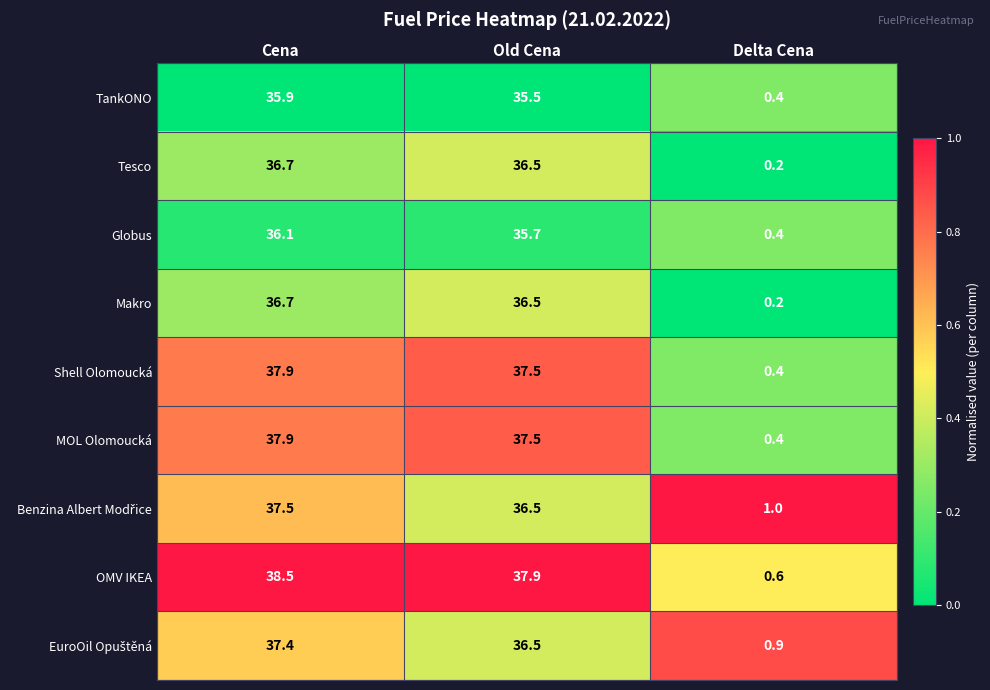

What is the total value across all series at Old Cena?

330.1